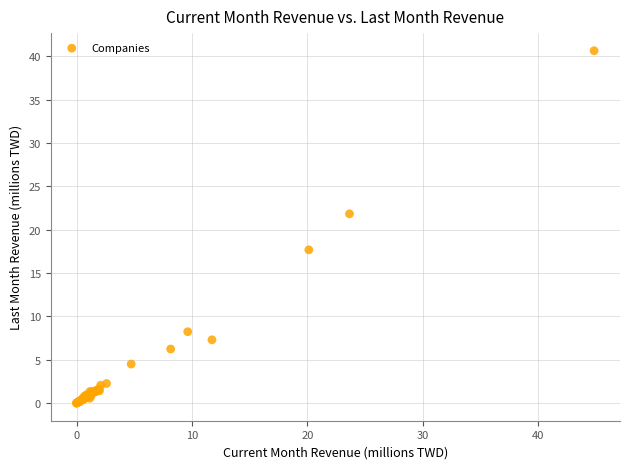

What Y value in the scatter plot is closest to 20?

21.8